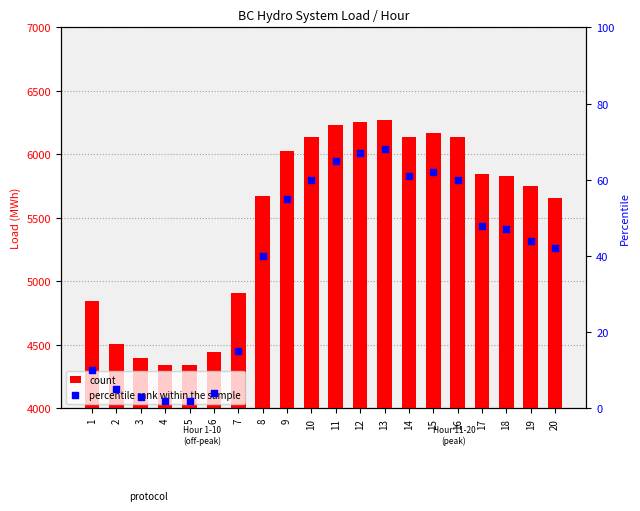

At how many categories does at least one series exceed 4075?

20